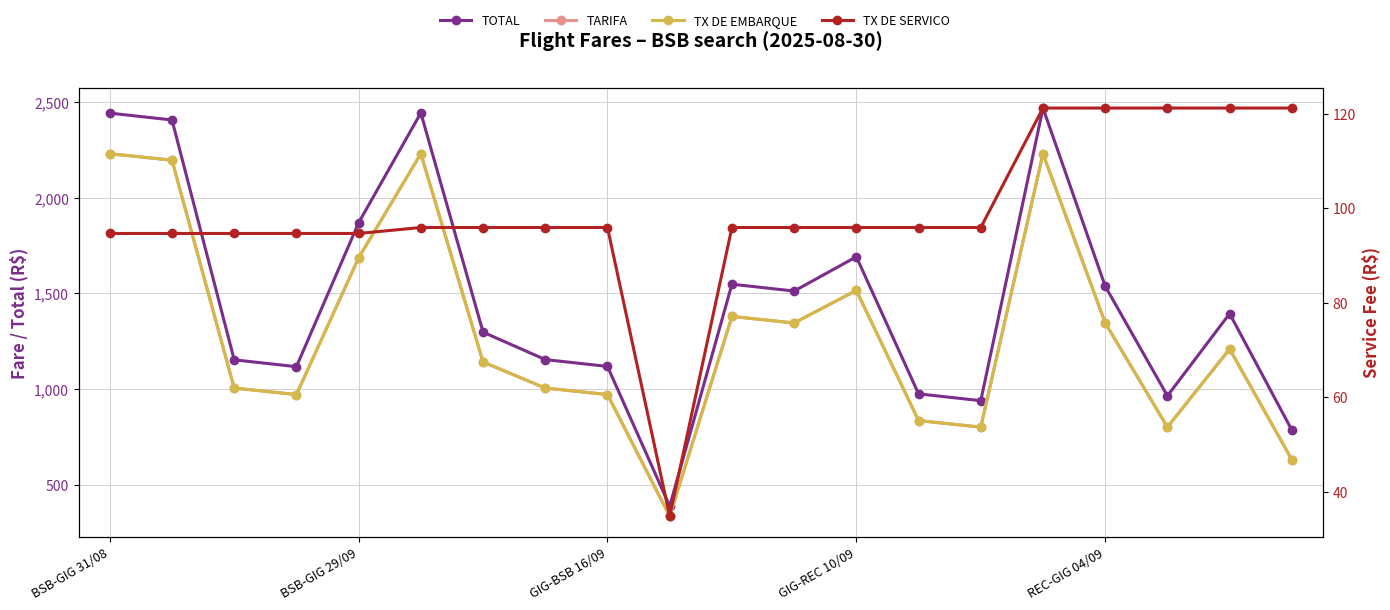

What is the value of the TX DE EMBARQUE point at the 8th from the left?

1005.3